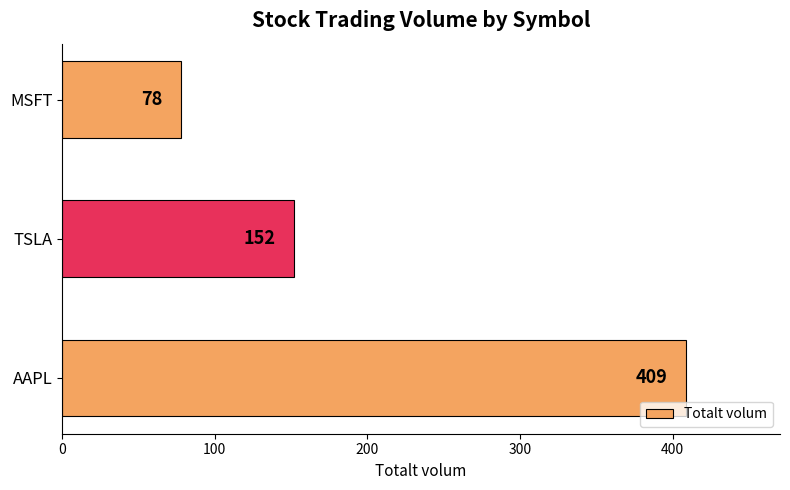

What is the difference between the maximum and minimum values?

331